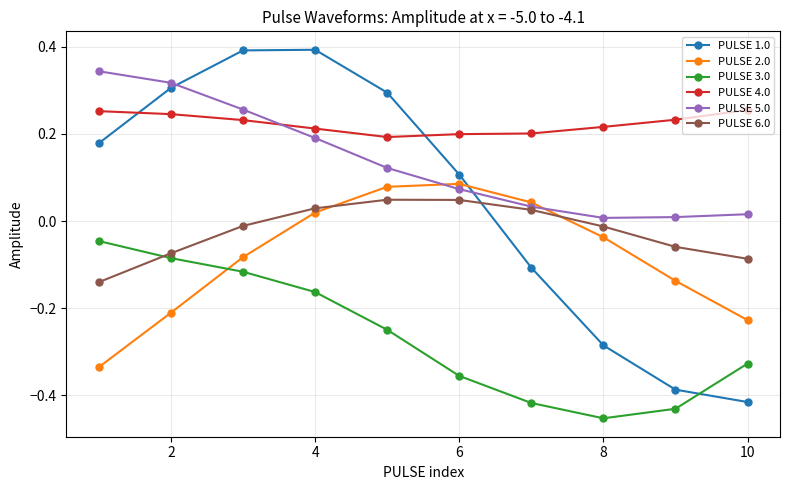

How many values in PULSE 2.0 are above zero?

4